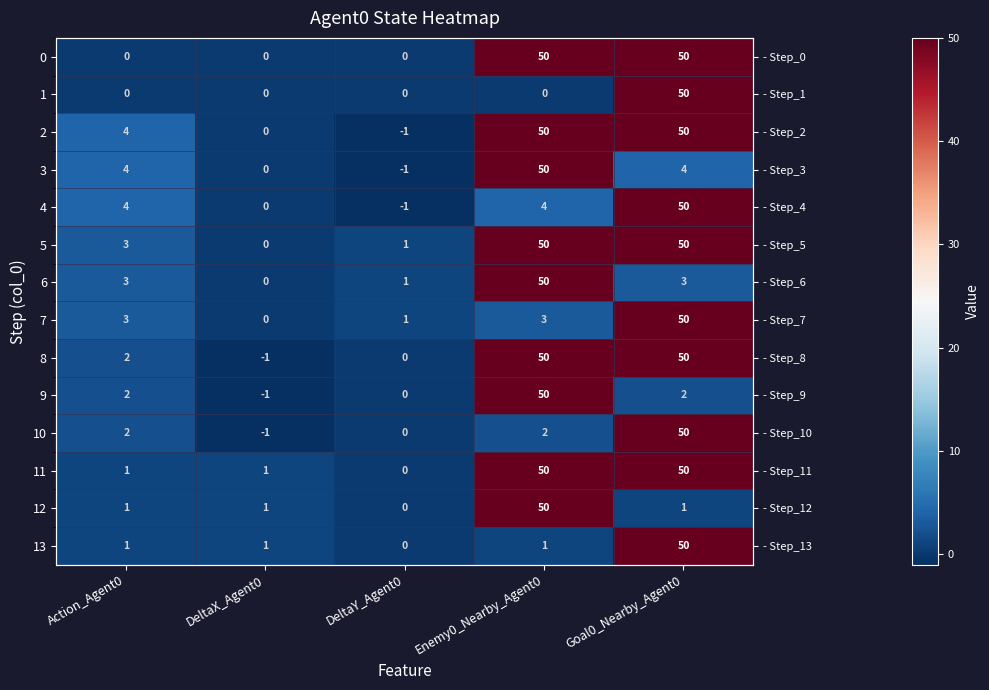

List the series in order of their peak value, lowest first.

0, 1, 2, 3, 4, 5, 6, 7, 8, 9, 10, 11, 12, 13